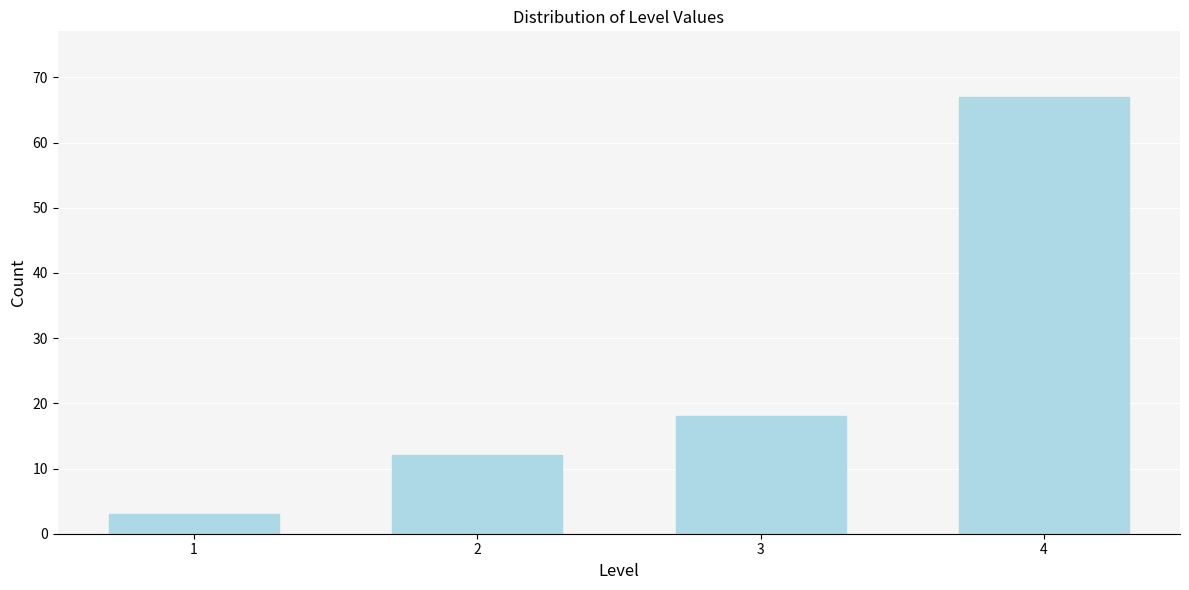

Reading left to right, what are all the values shown in this chart?

1=3	2=12	3=18	4=67